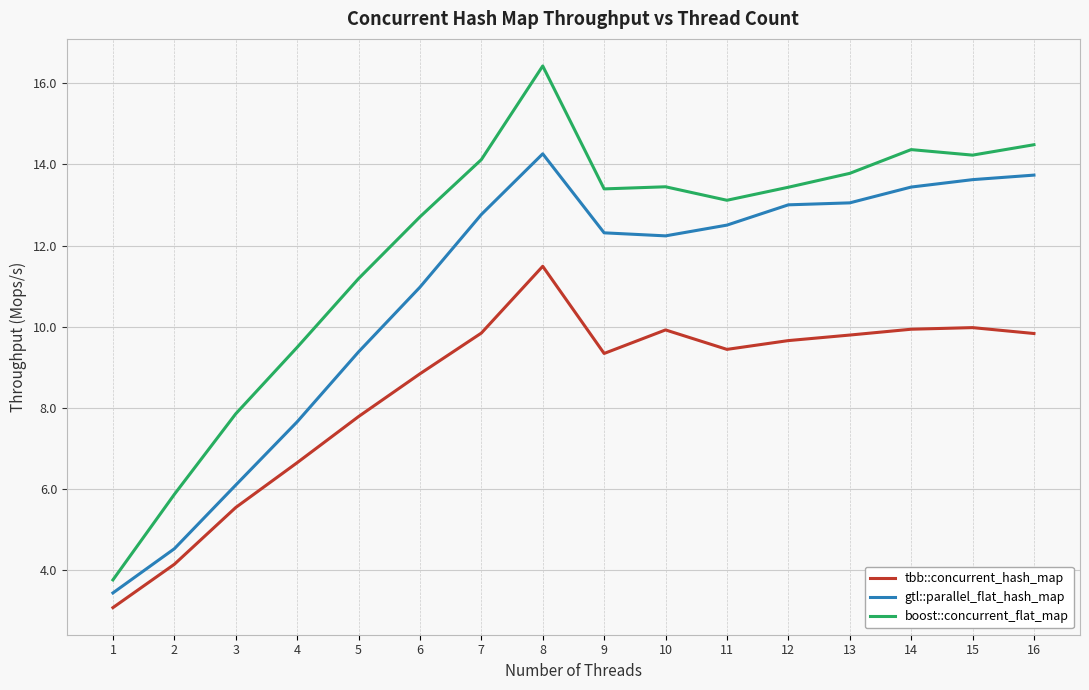

What is the total value across all series at 2?

14.5